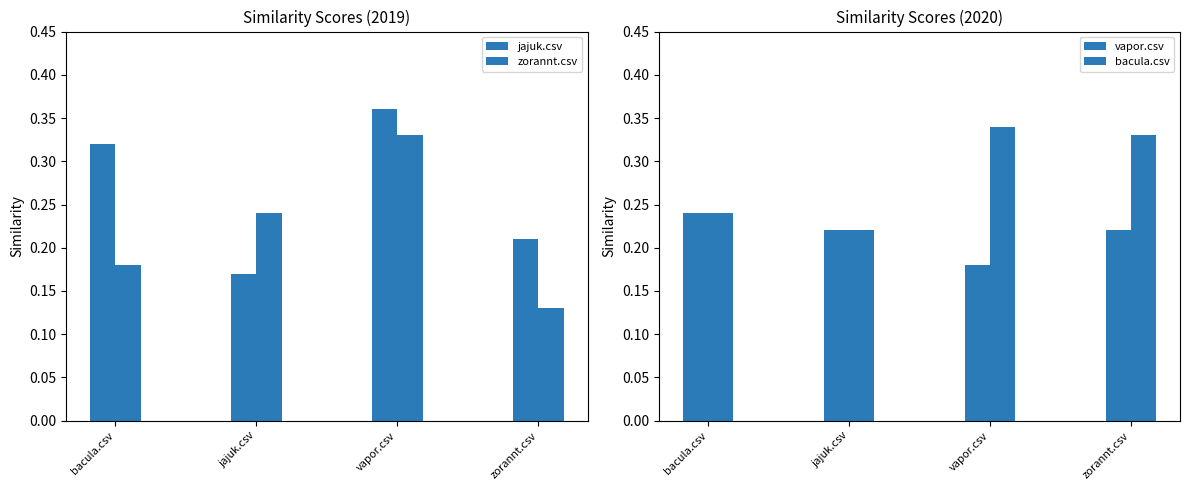

Which category has the lowest value in the vapor.csv series?

vapor.csv